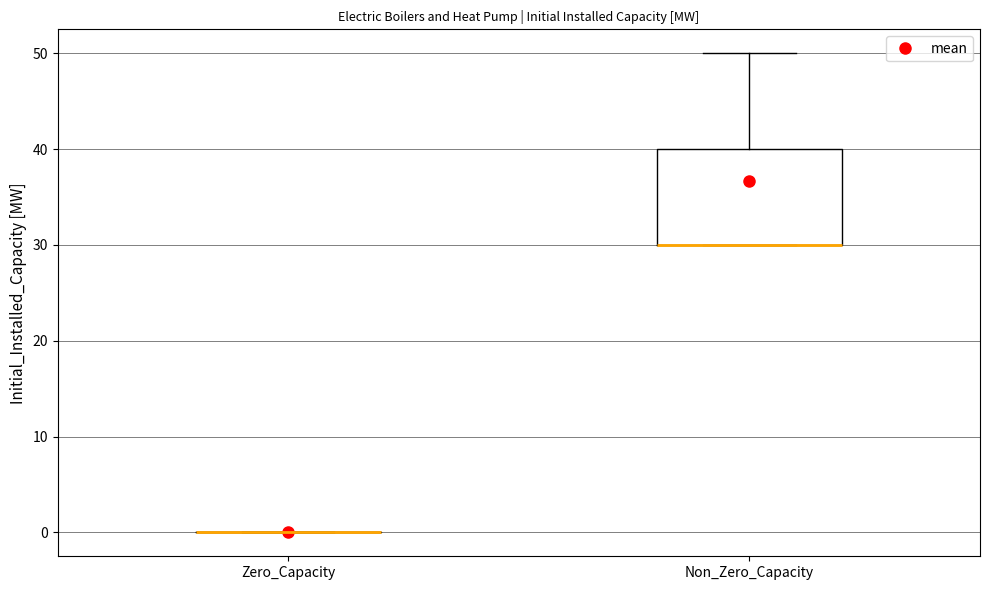

Reading left to right, read every box against the y-axis: the position of its median line, the range the box covers, and the ends of its whiskers. The values are not printed on the chart, so give them approximately, as read against the axis.

Zero_Capacity: box collapsed to a line at 0, whiskers 0 to 0
Non_Zero_Capacity: median 30 (drawn on the box's lower edge), box 30 to 40, whiskers 30 to 50